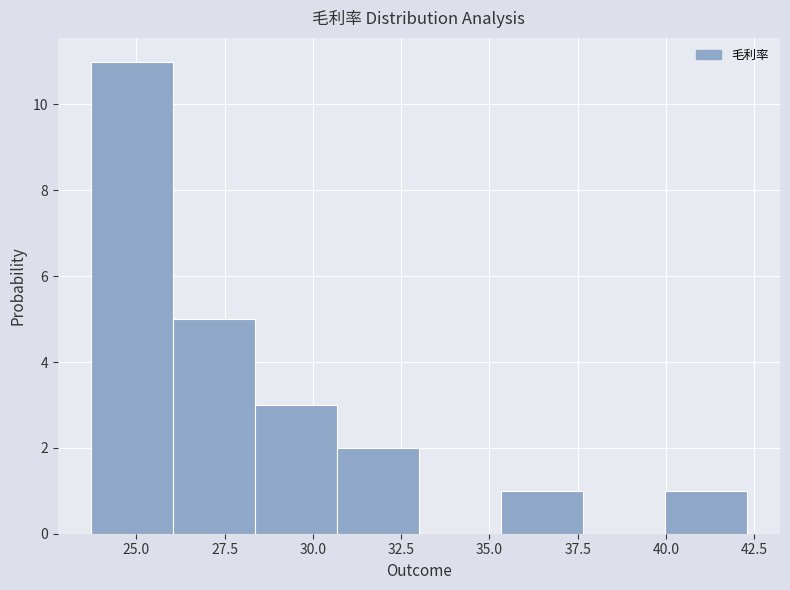

Over which range of the x-axis is the bar tallest?

23.5 to 26.0